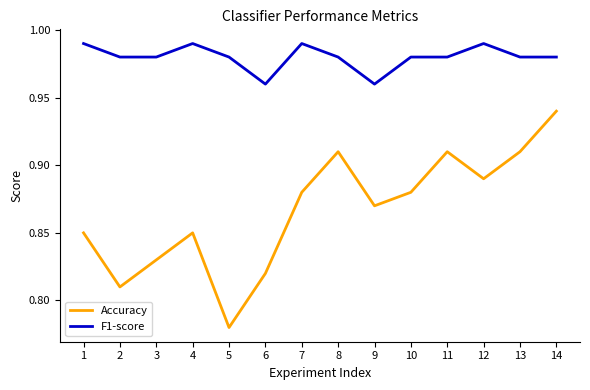

At which label does Accuracy reach its minimum?

5